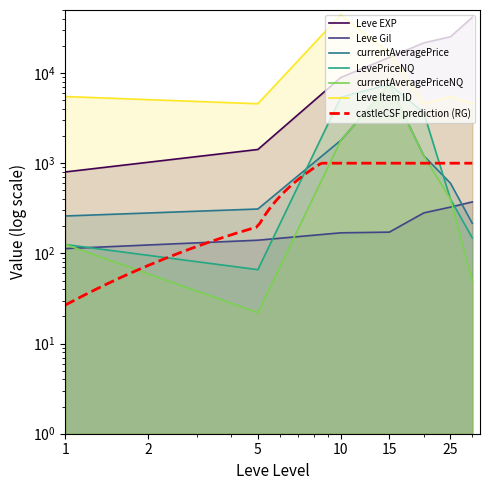

The value of Leve EXP at 1 is 437.4. True or false?

False